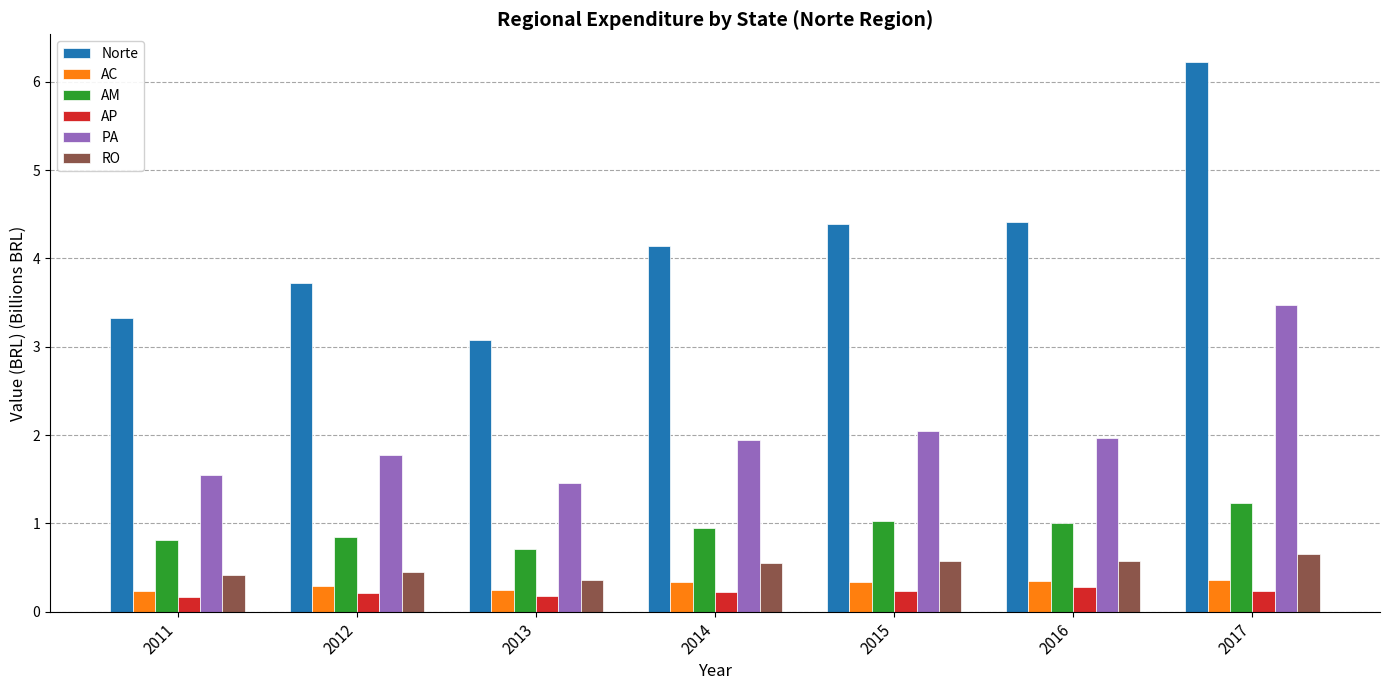

What is the maximum value for PA?

3.5